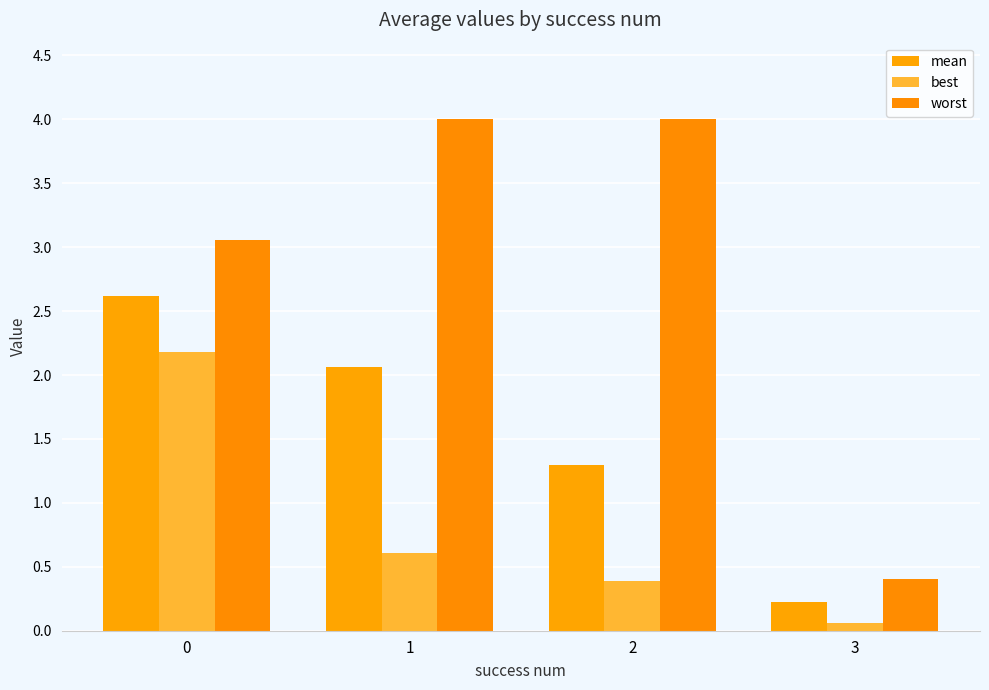

Rank the series by their maximum value, from lowest to highest.

best, mean, worst